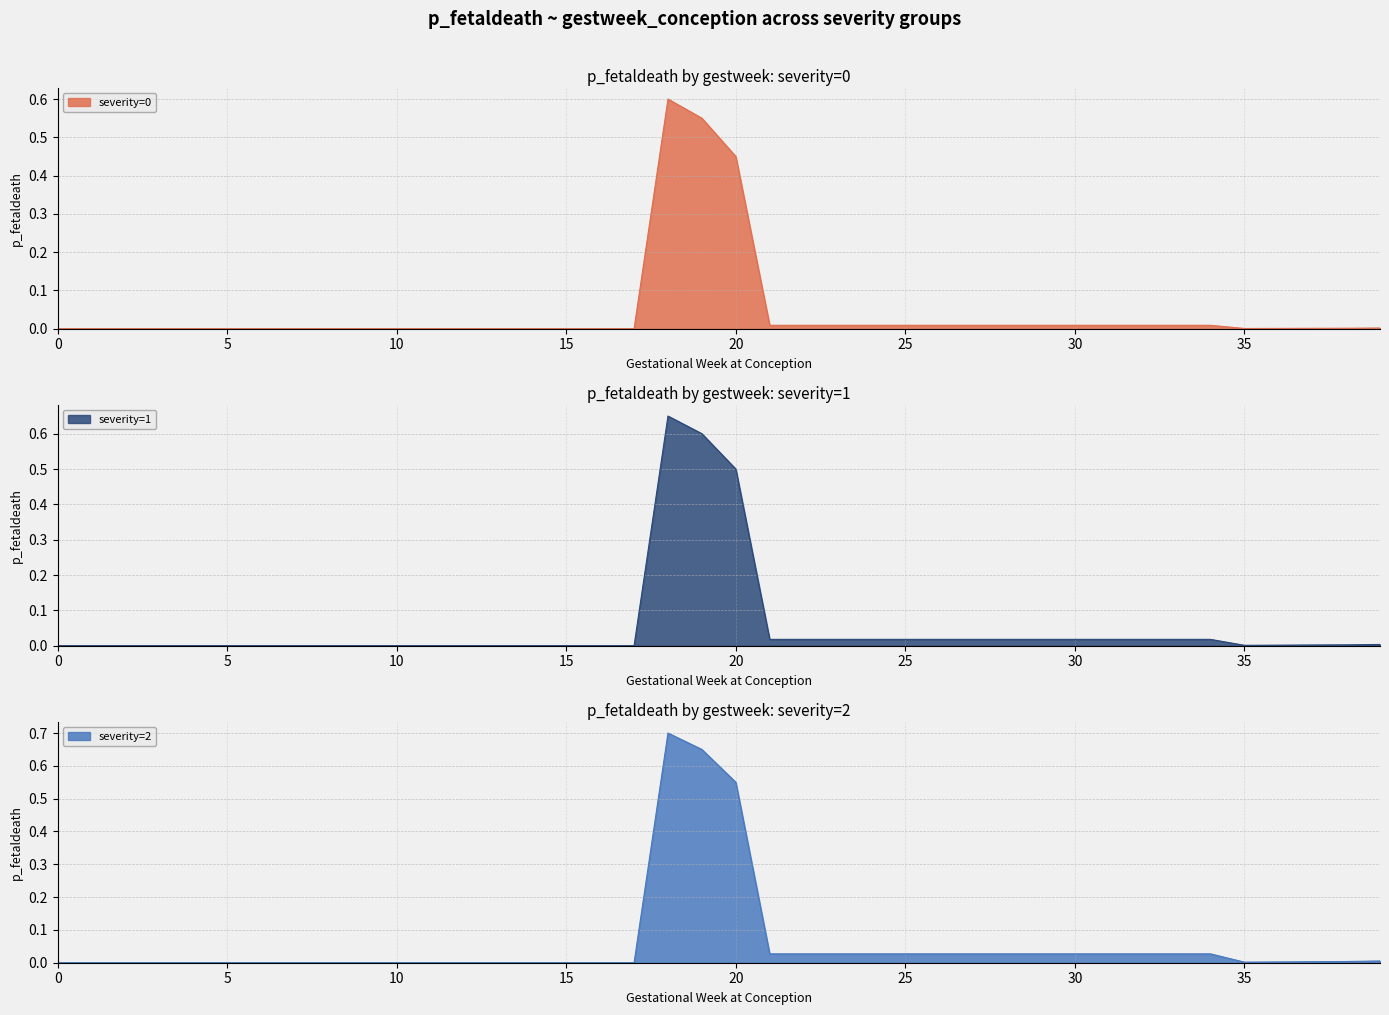

Does the chart have visible grid lines?

Yes